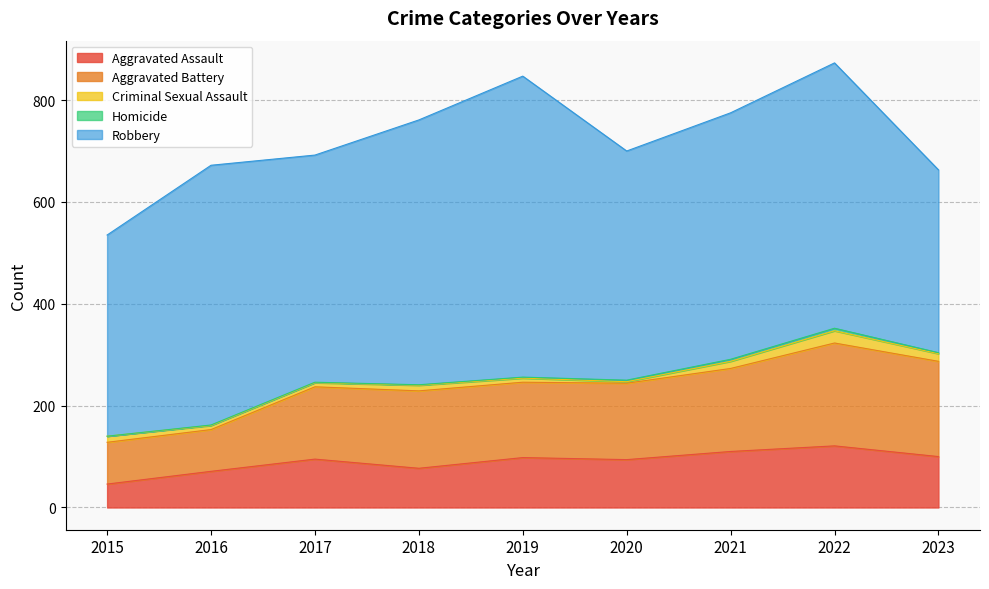

True or false: Aggravated Battery and Criminal Sexual Assault intersect in this chart.

False